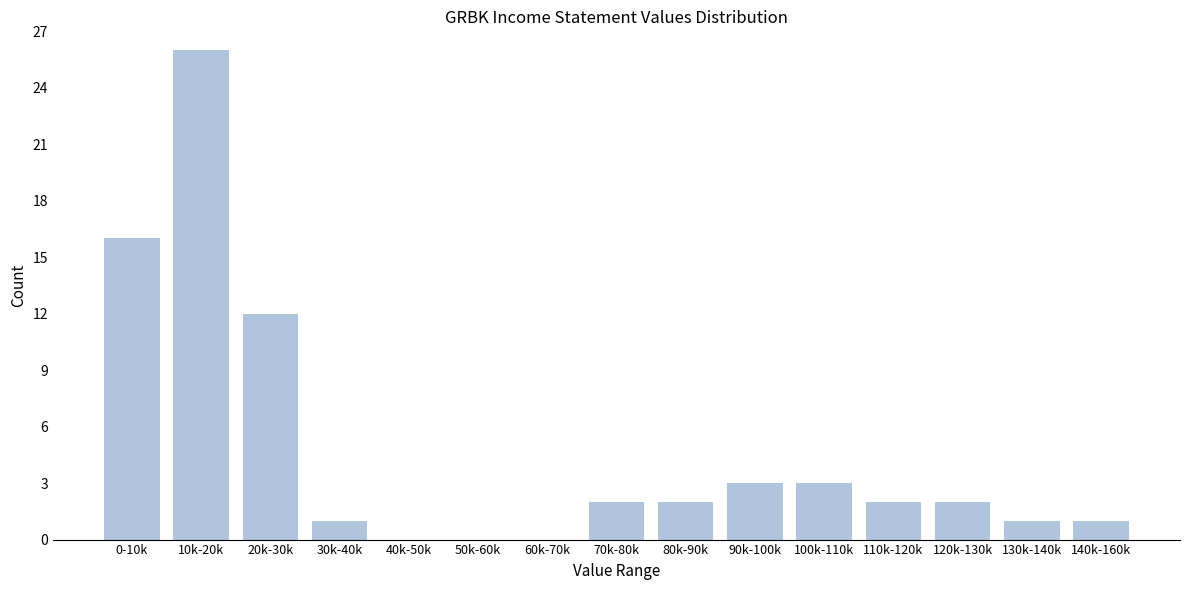

Reading left to right, list all the values displayed in this chart.

0-10k=16	10k-20k=26	20k-30k=12	30k-40k=1	40k-50k=0	50k-60k=0	60k-70k=0	70k-80k=2	80k-90k=2	90k-100k=3	100k-110k=3	110k-120k=2	120k-130k=2	130k-140k=1	140k-160k=1